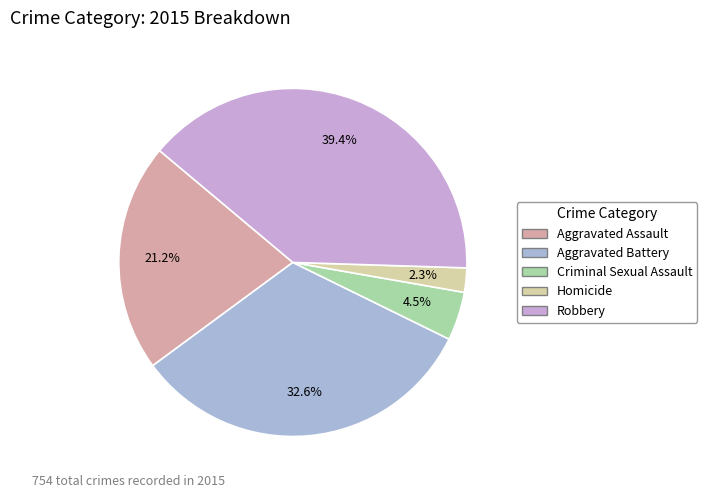

To the nearest percent, what portion does Homicide represent?

2%